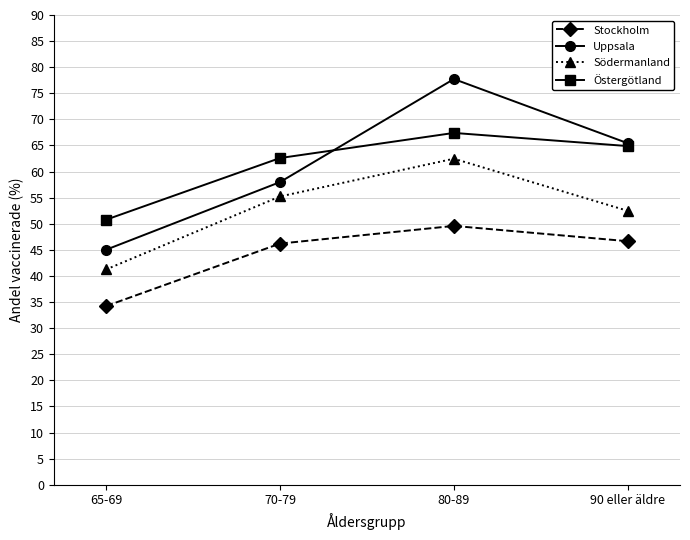

What is the lowest value of the Östergötland series?

50.8